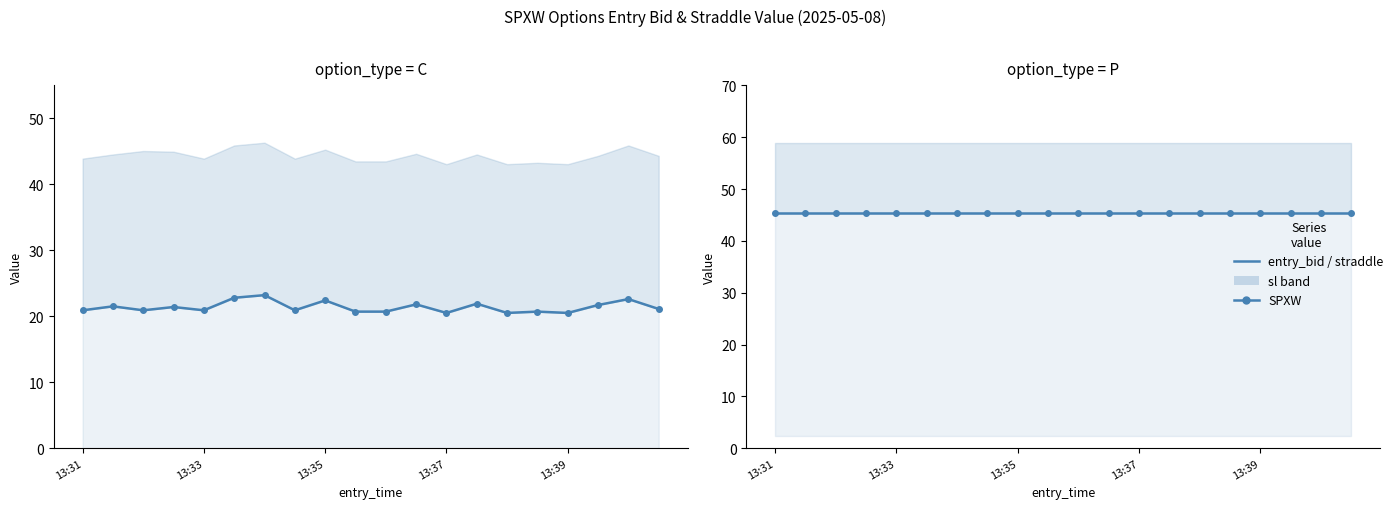

The straddle_value_line series shows 45.3 at 5. True or false?

True